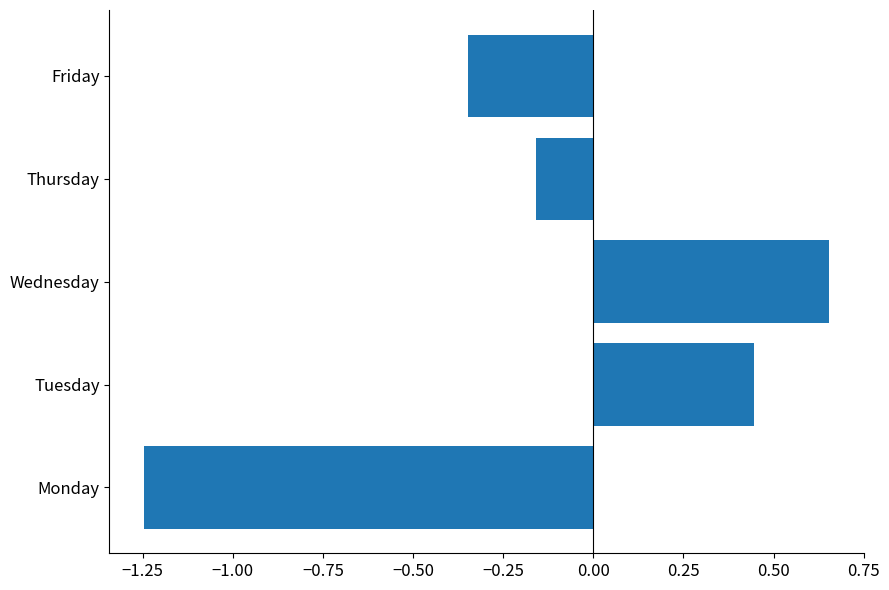

At which category does the chart reach its minimum across all series?

Monday